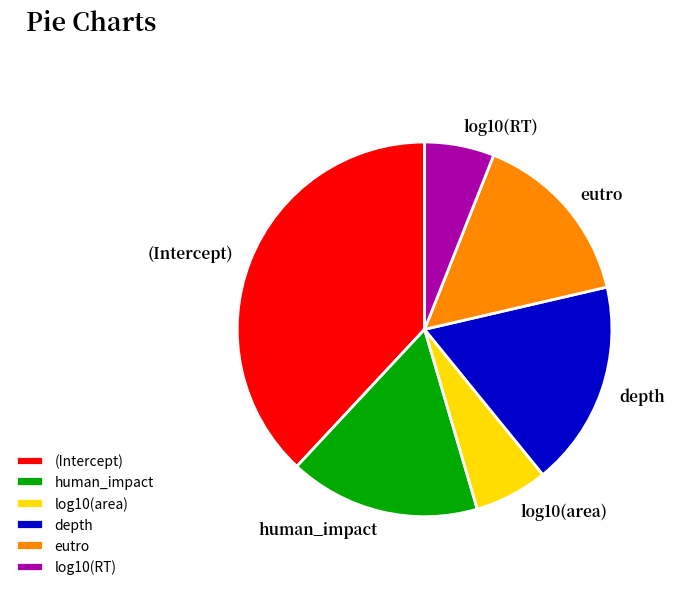

Between depth and human_impact, which is larger?

depth